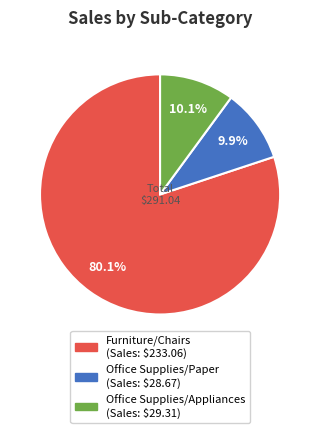

Is there any slice that represents more than half of the pie?

Yes